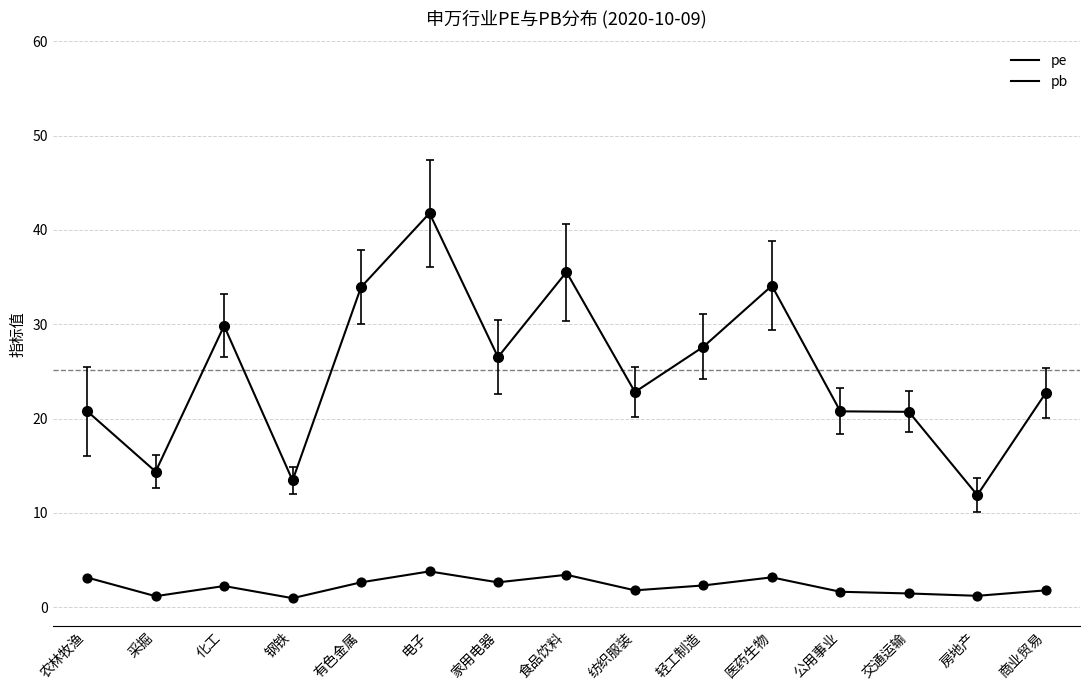

Does the chart have visible grid lines?

Yes